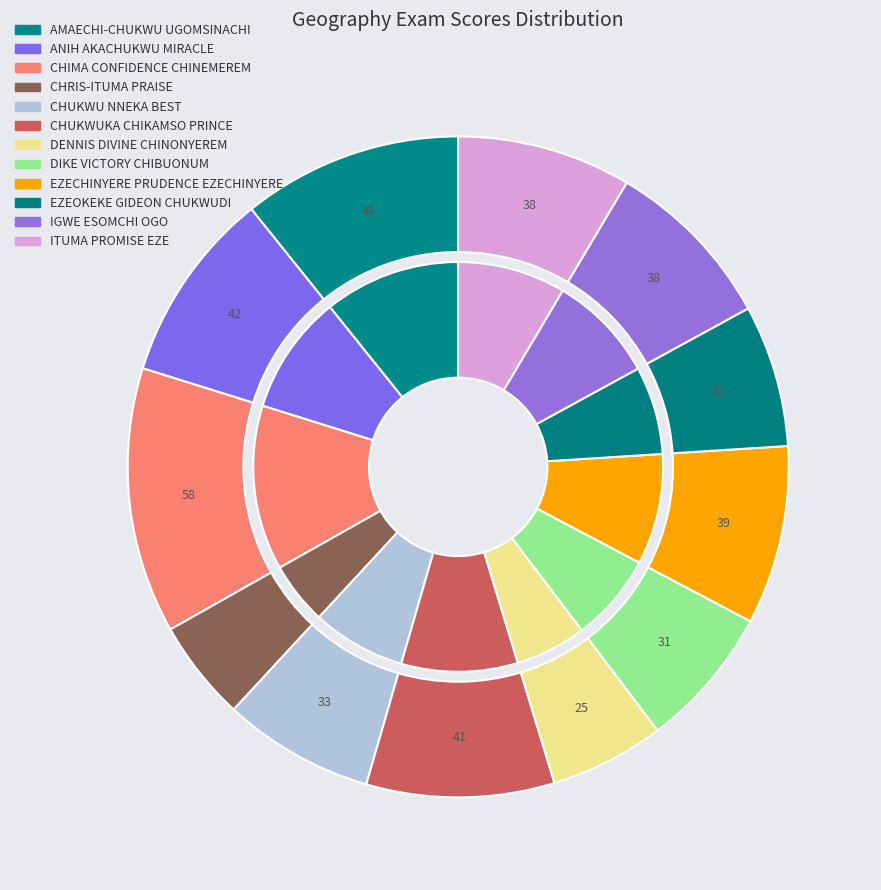

What portion of the pie excludes IGWE ESOMCHI OGO?

91.5%